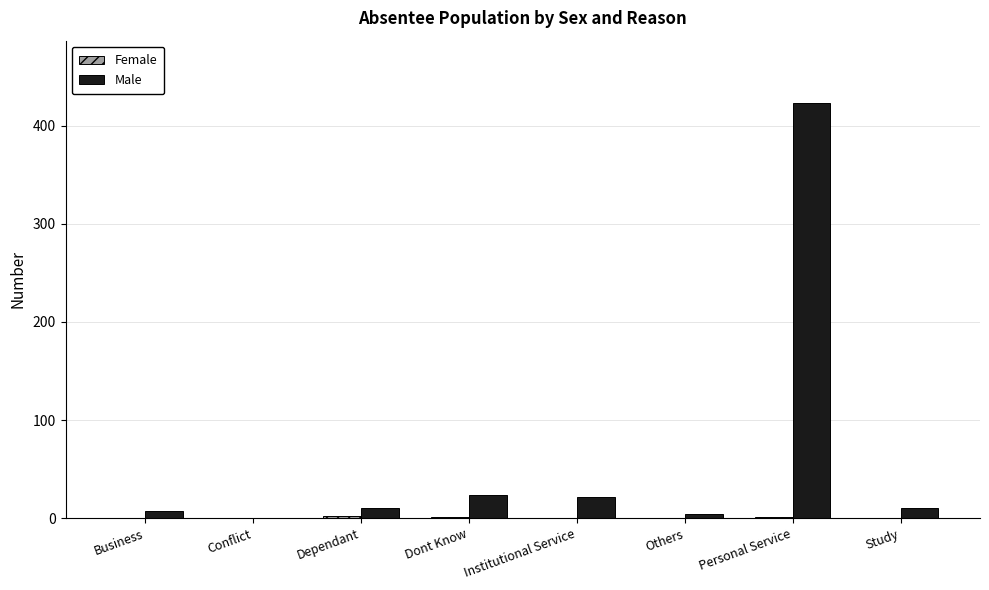

How many data points does each series have?

8